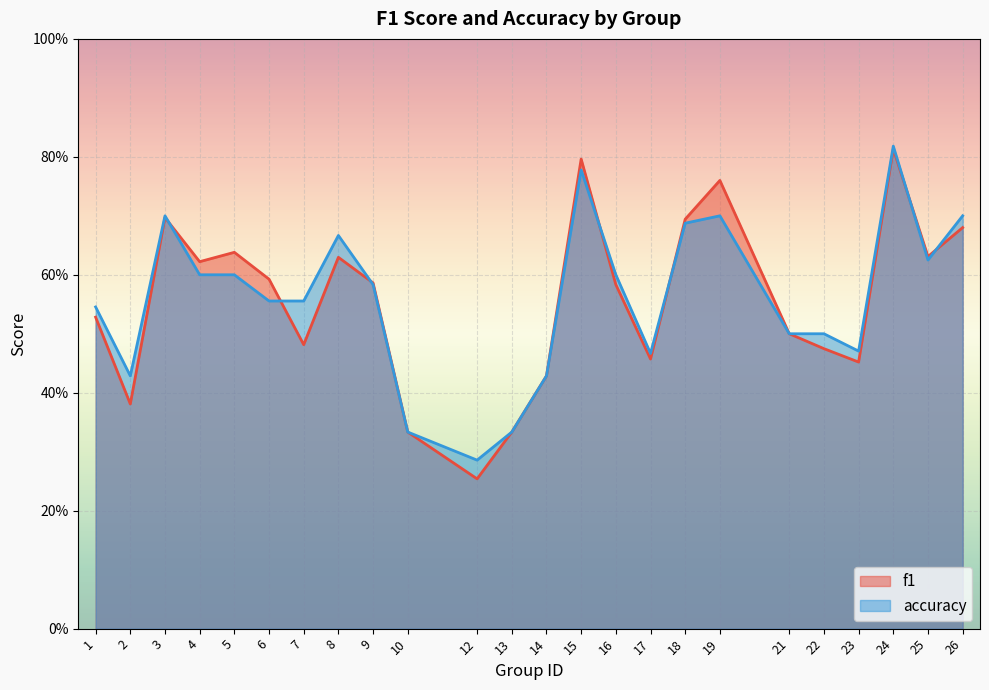

Where do f1 and accuracy first cross each other?

3 and 4